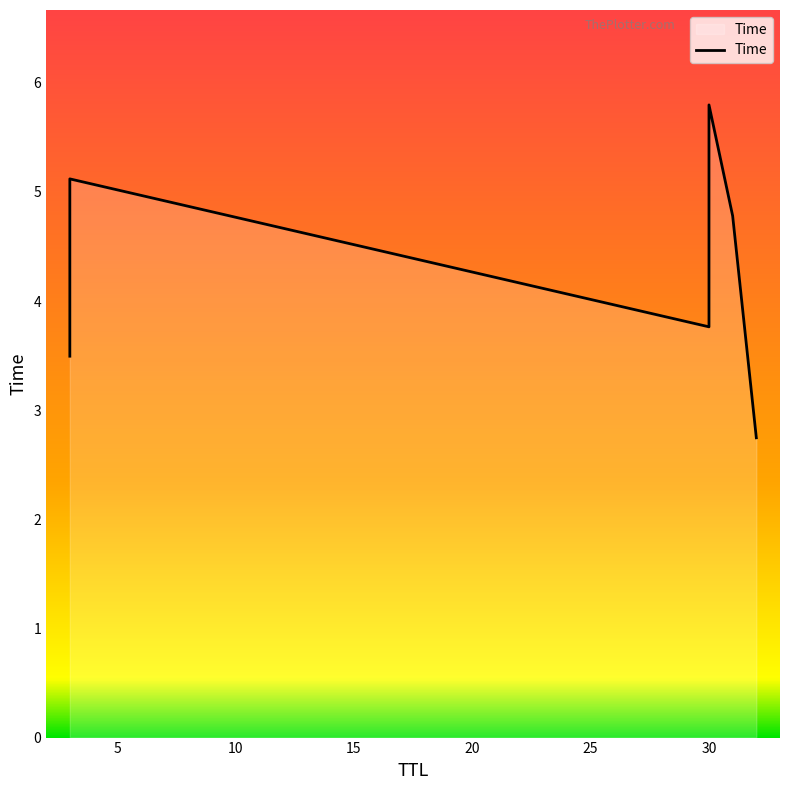

The chart shows a value of 0.9 at 30. True or false?

False